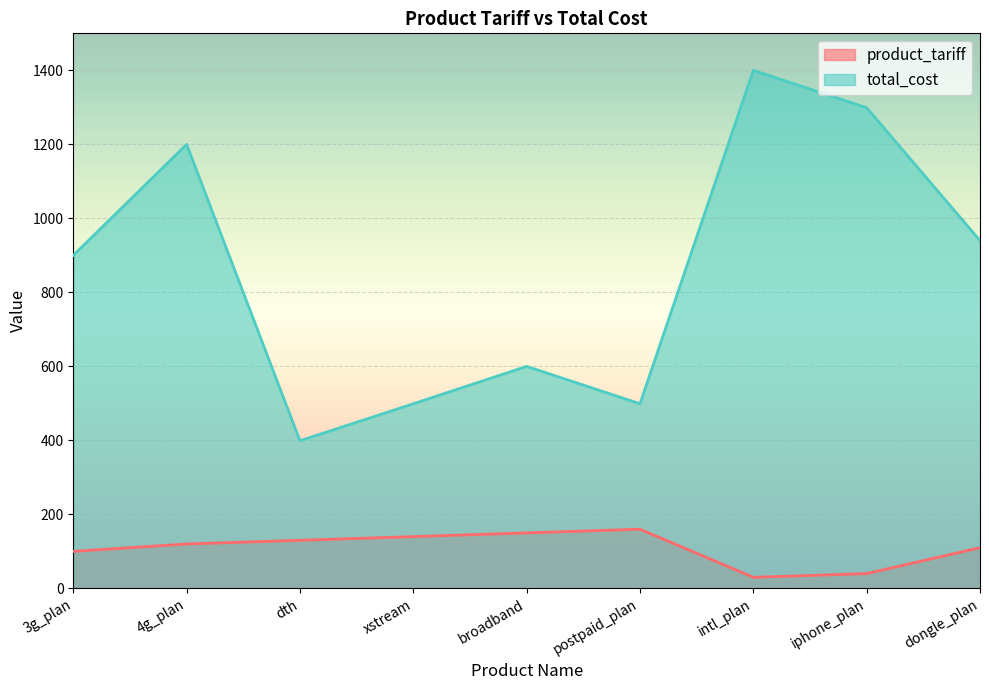

What is the sum of all total_cost values?

7736